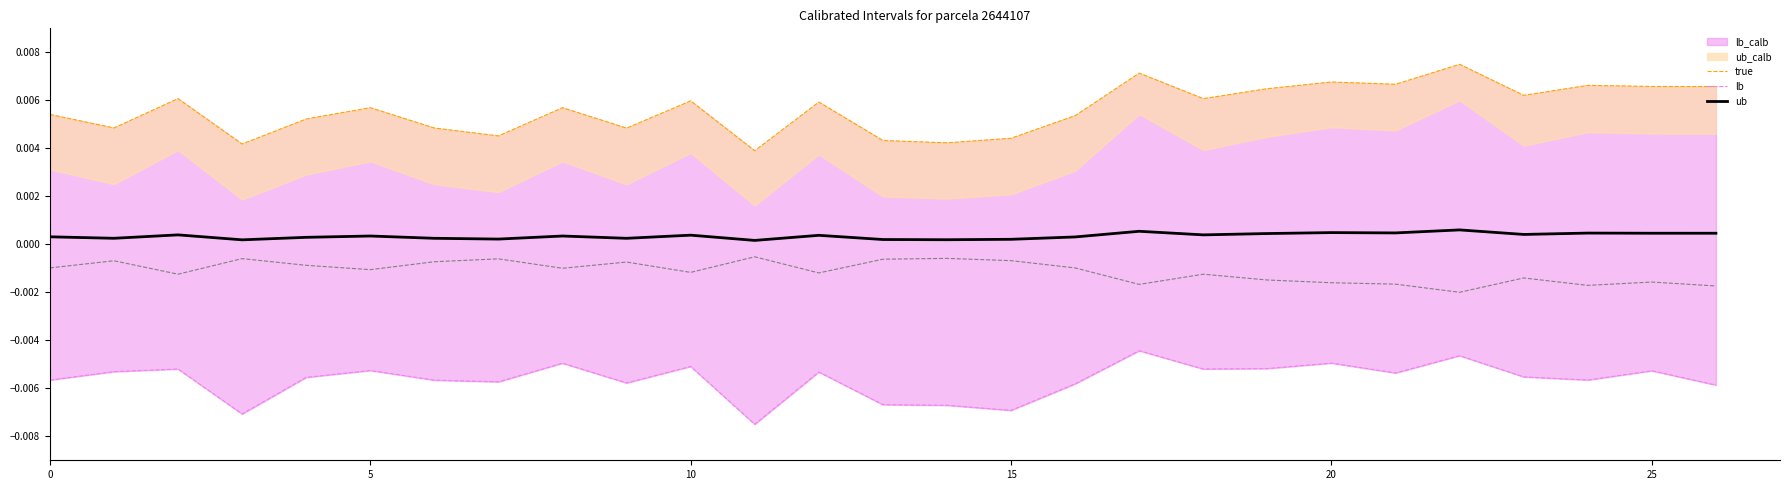

Which series has the widest spread of values?

ub_calb